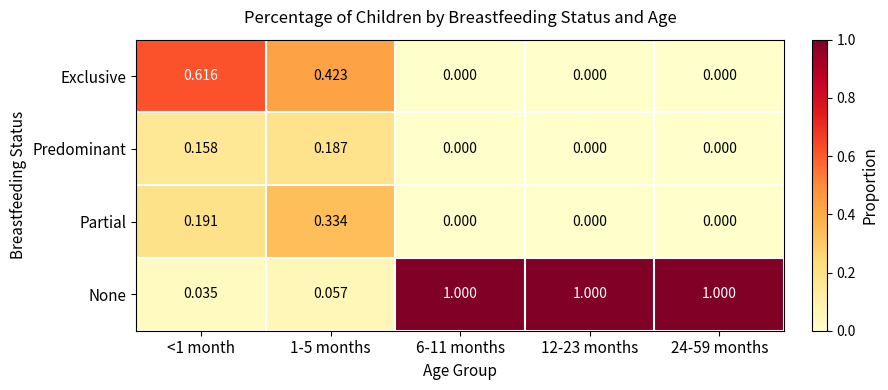

Which series has the largest range (max minus min)?

None